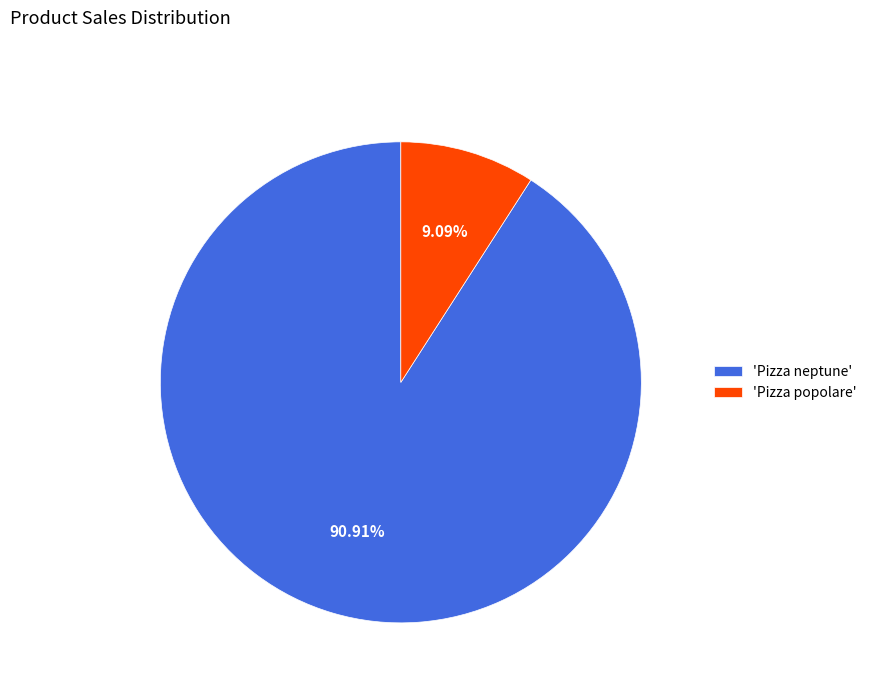

How many slices are in this pie chart?

2